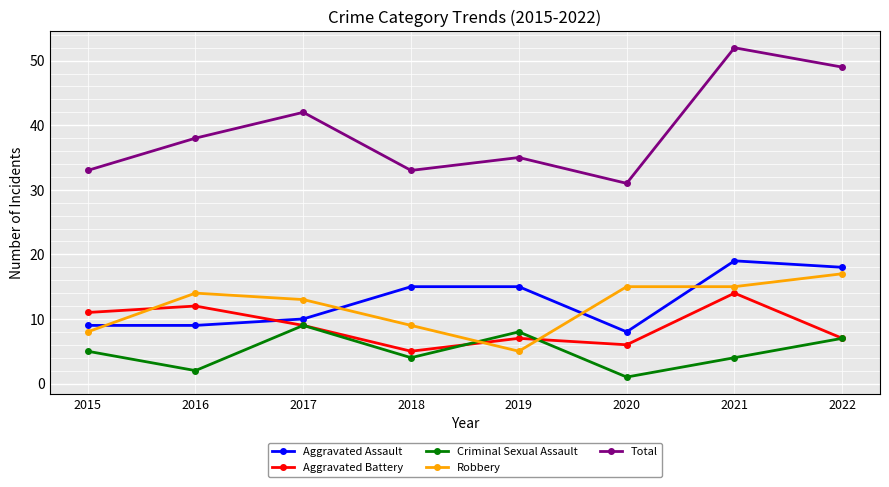

Where do Robbery and Criminal Sexual Assault first cross each other?

2018 and 2019